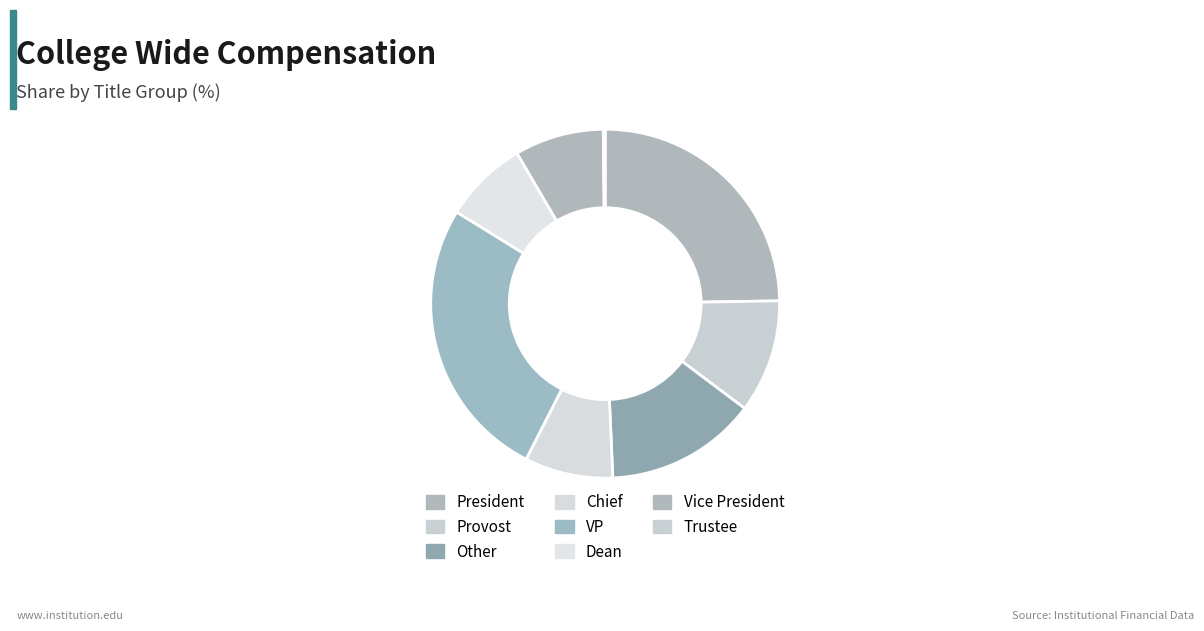

Is Other the majority of the pie?

No